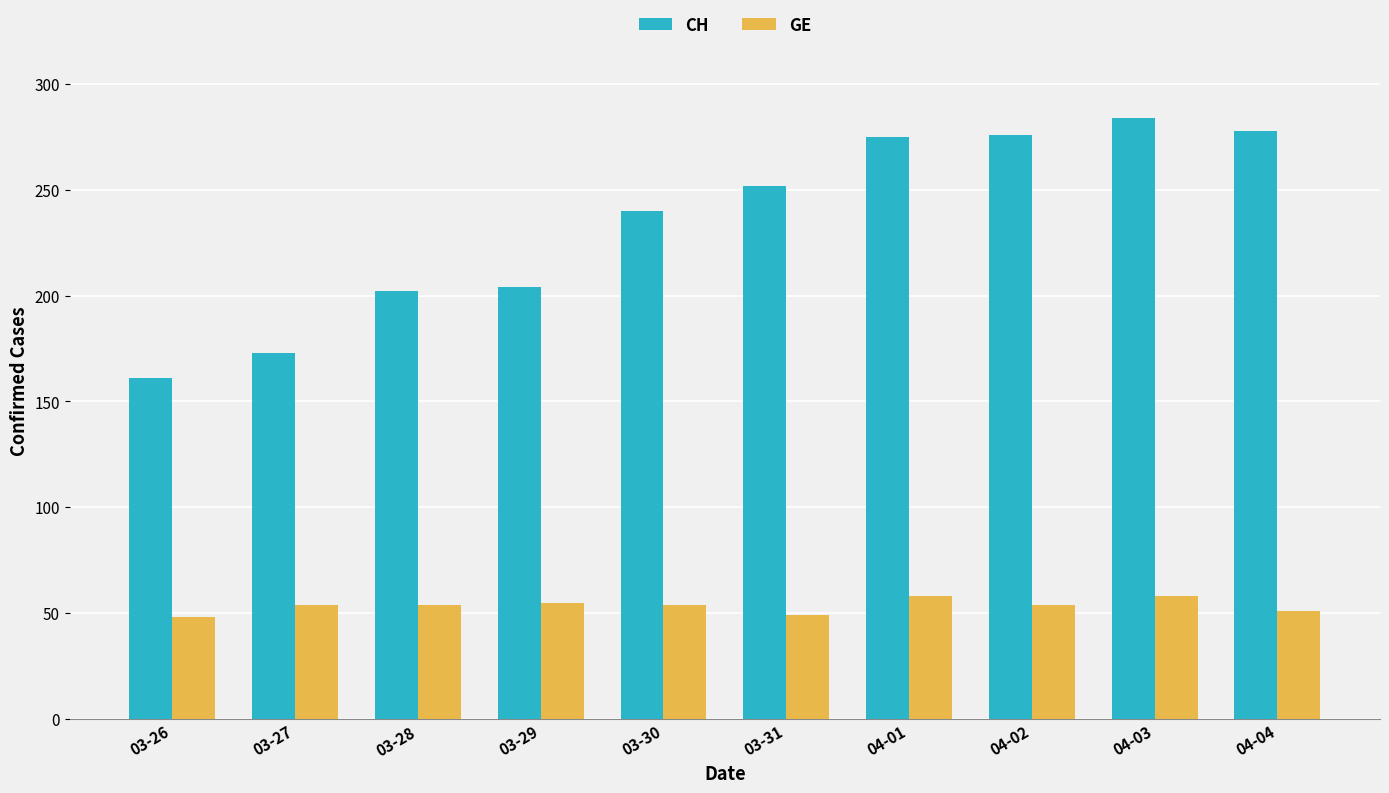

The GE series shows 72 at 03-26. True or false?

False